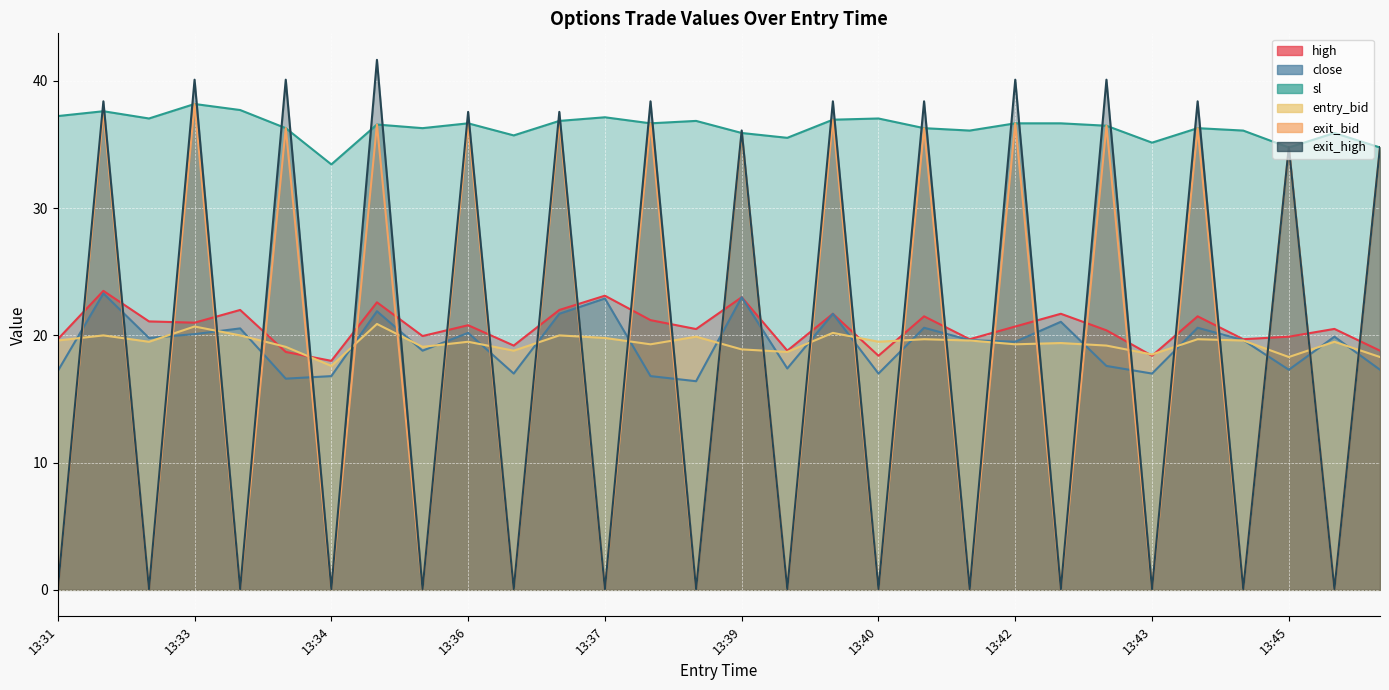

At which label does sl reach its minimum?

13:34